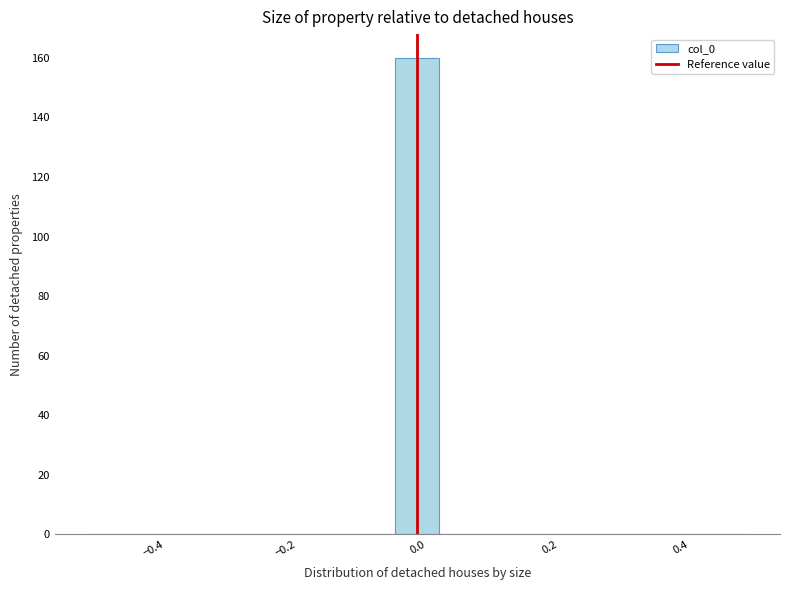

Read against the x-axis, roughly where is the centre of the tallest bar?

0.00